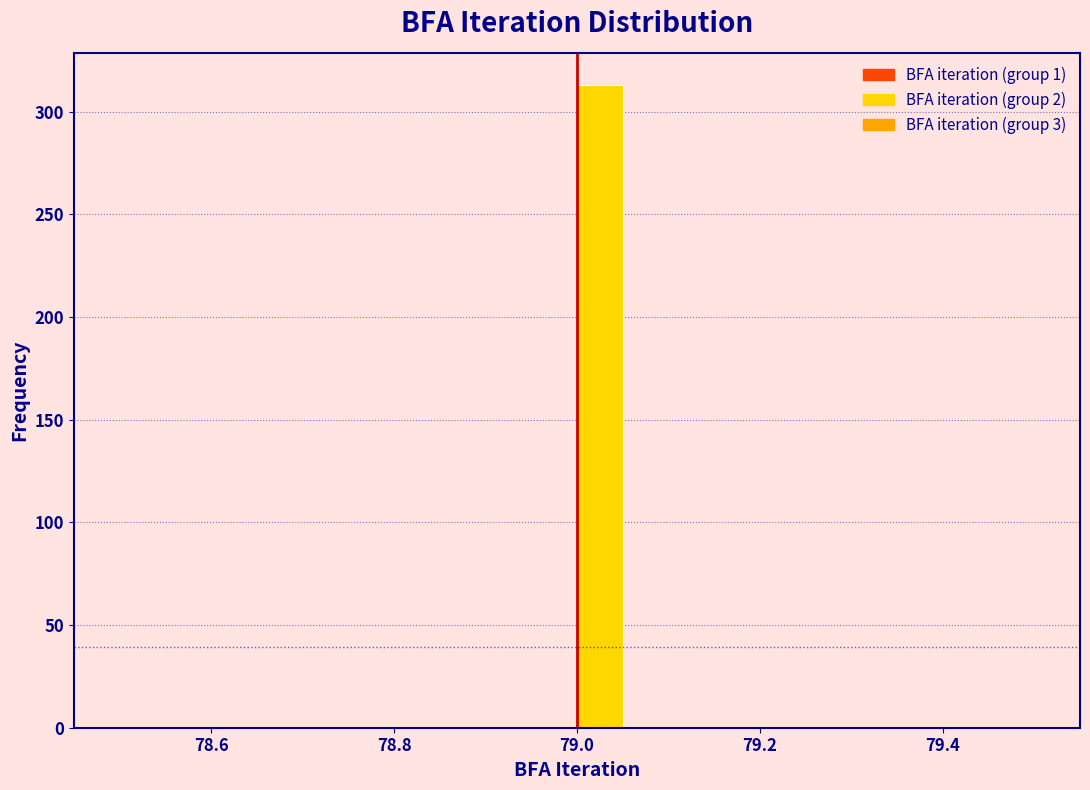

Around what value on the x-axis is the tallest bar? Give the approximate position of its centre, as read against the axis.

79.02